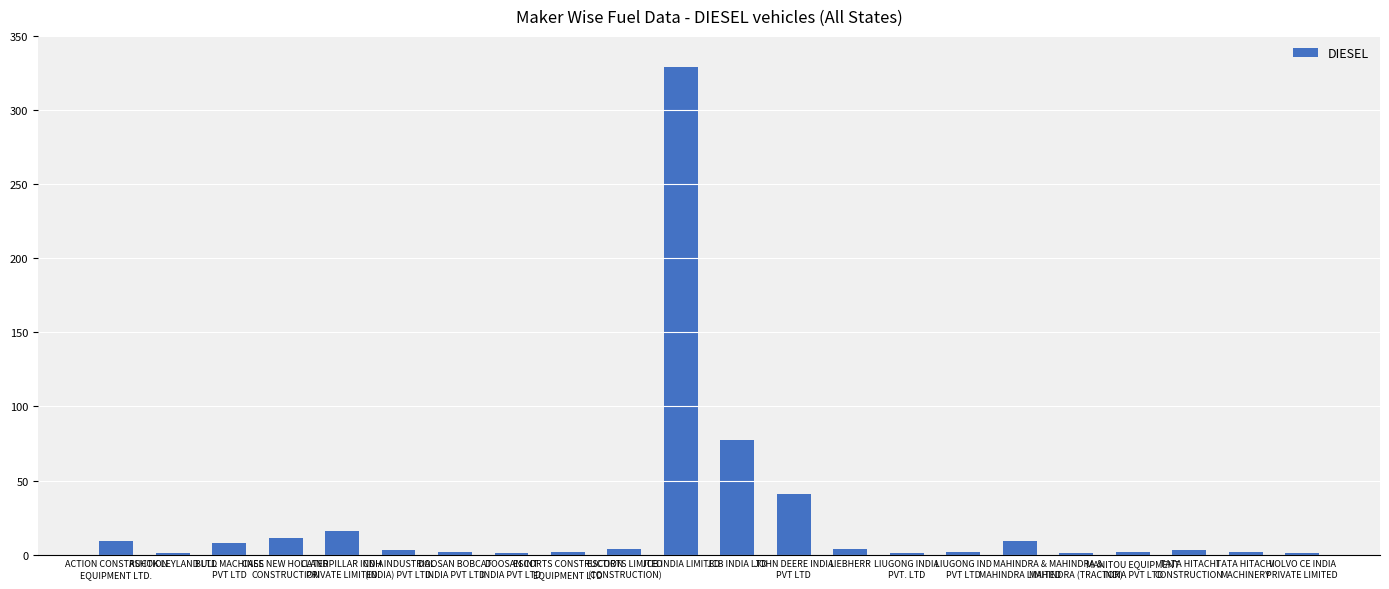

What is the sum of all values?

529